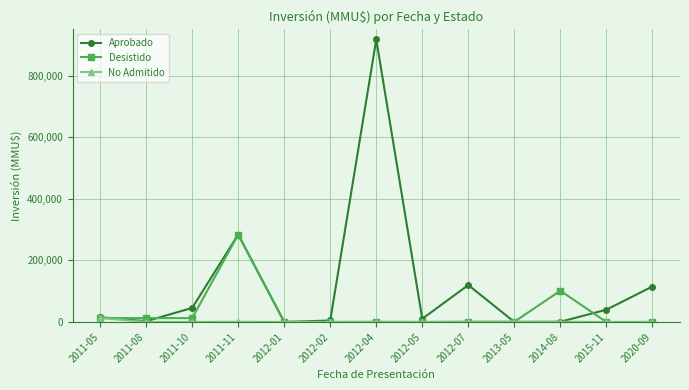

The value of Aprobado at 2012-07 is 120000. True or false?

True